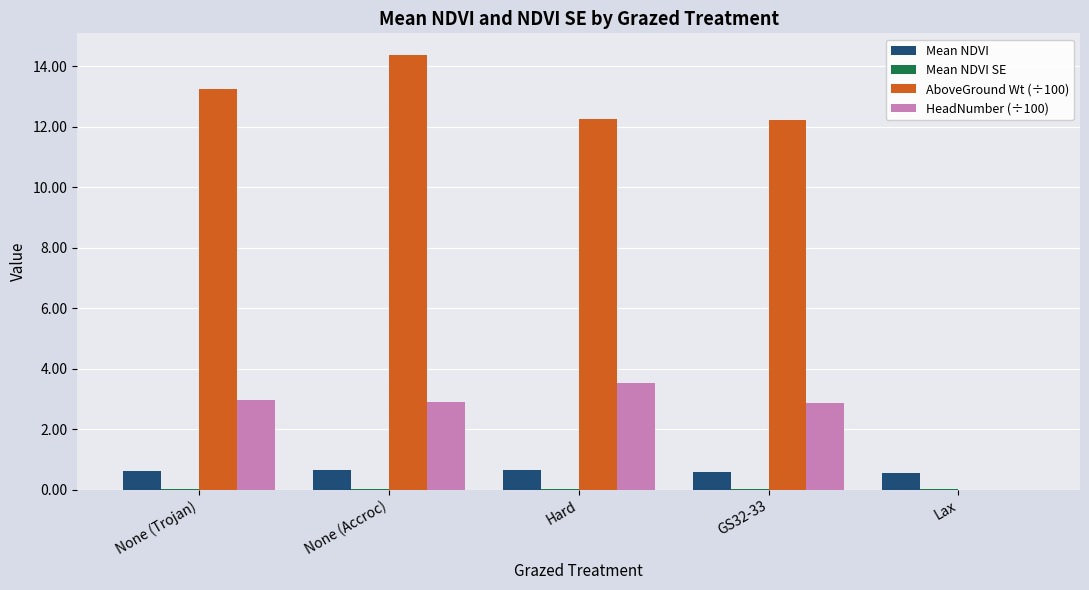

The Mean NDVI series shows 0.6 at None (Trojan). True or false?

True